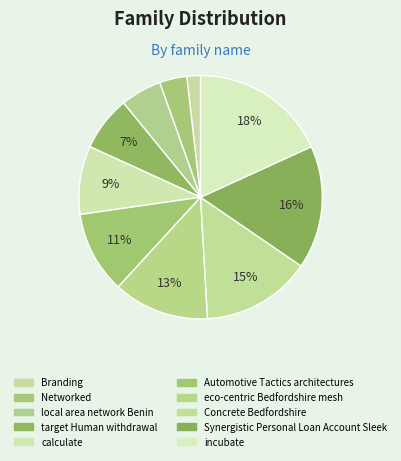

Is there any slice that represents more than half of the pie?

No